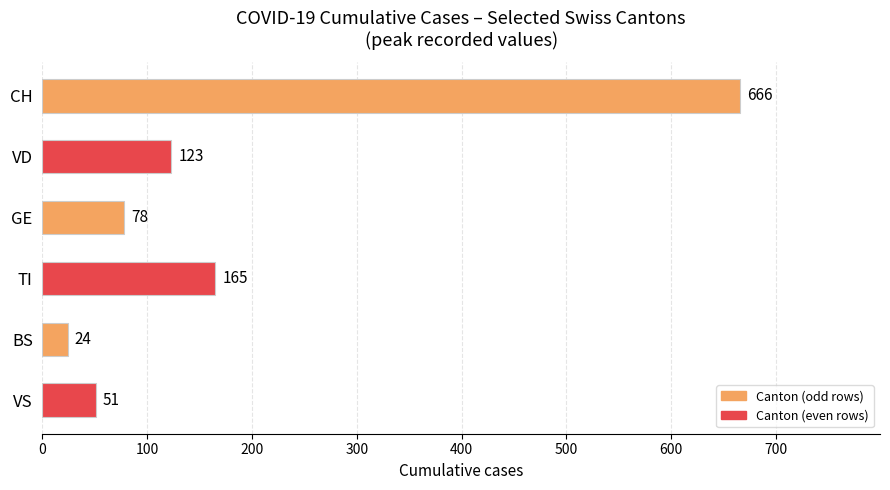

What is the label of the 5th bar from the top?

BS